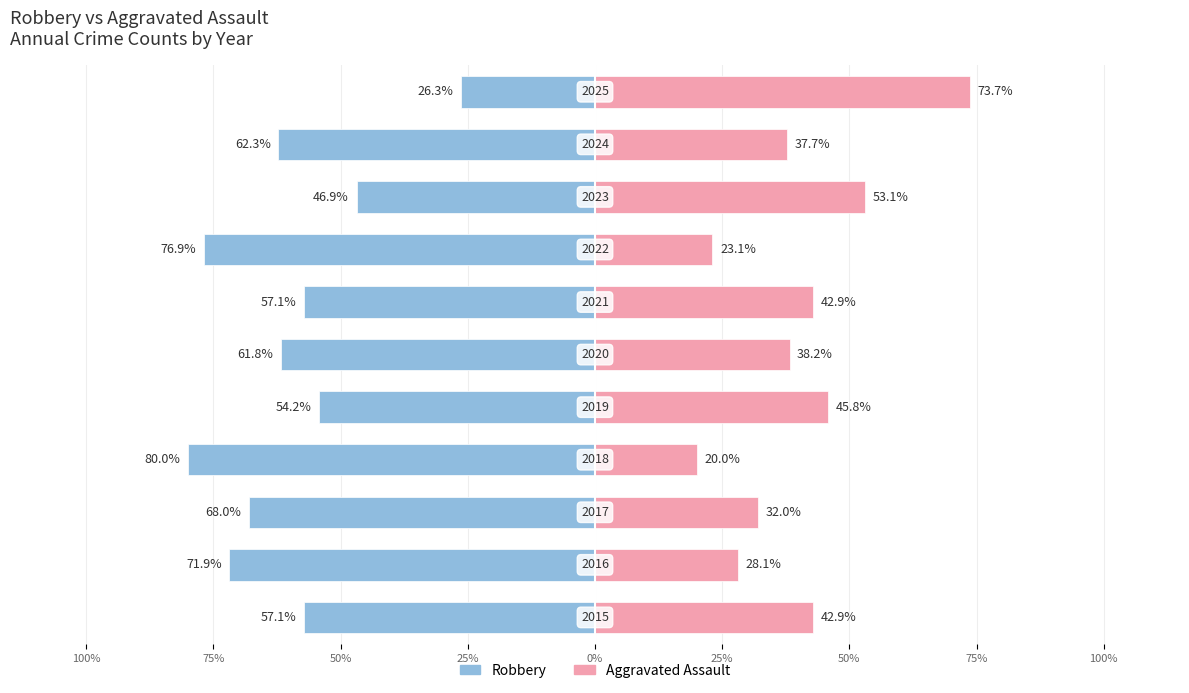

How many values in the Robbery series exceed -61?

5